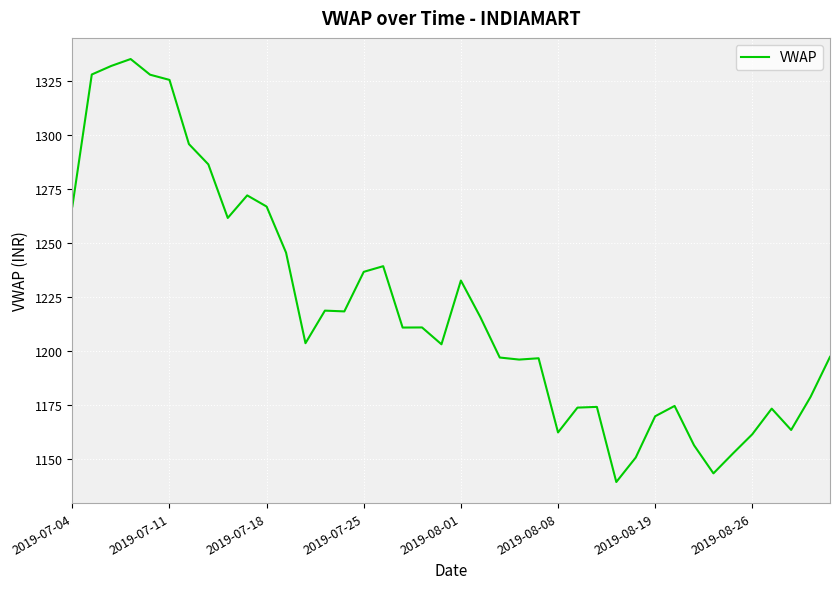

What is the average value?

1219.8